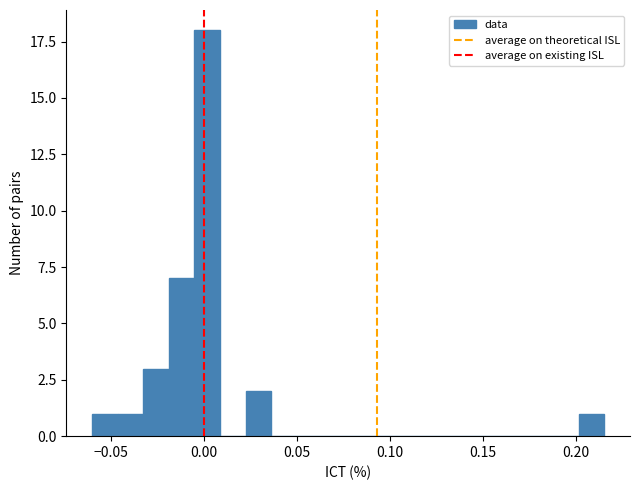

Read against the x-axis, roughly where is the centre of the tallest bar?

0.000